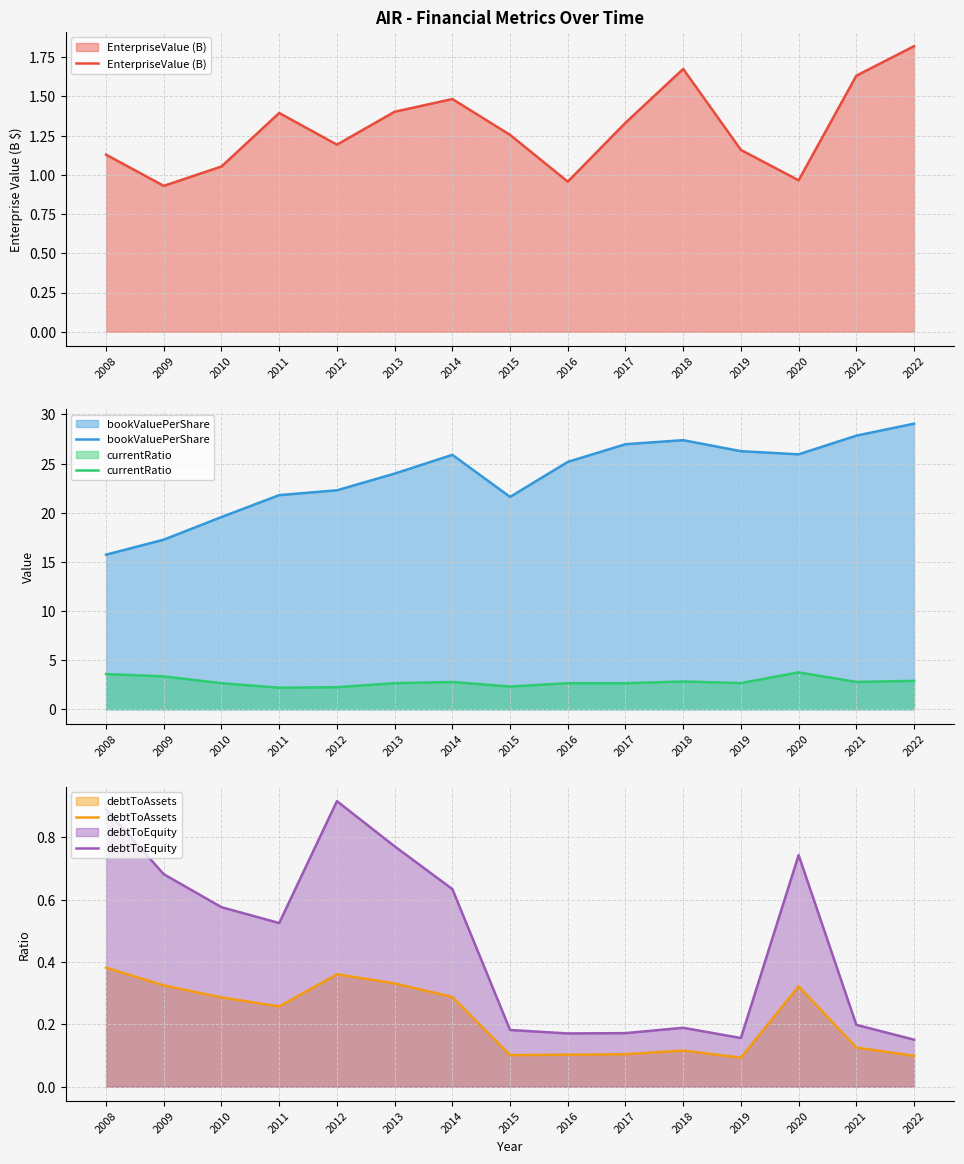

What is the difference between the maximum and minimum values in the debtToEquity series?

0.8